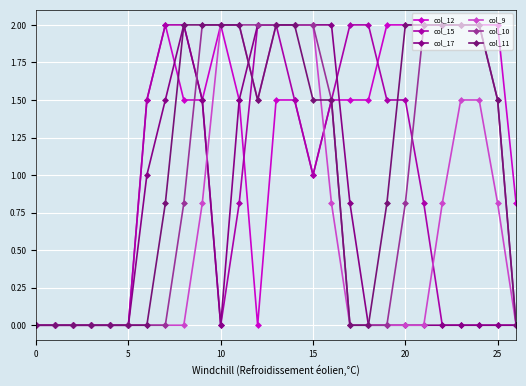

True or false: col_9 has more than 1 interior local peaks.

False